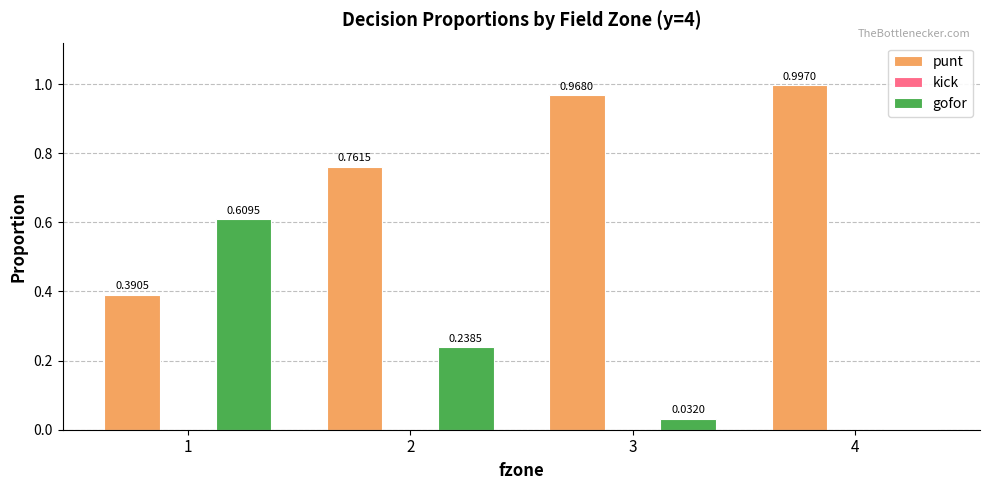

Which series has the largest total across all categories?

punt